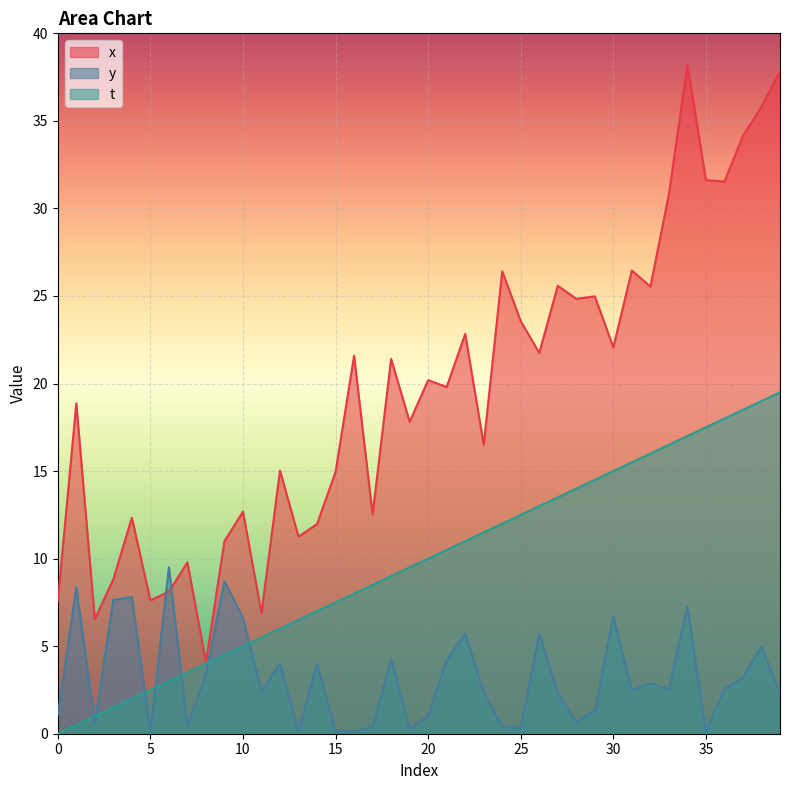

True or false: y has a value of 6.7 at 30.

True